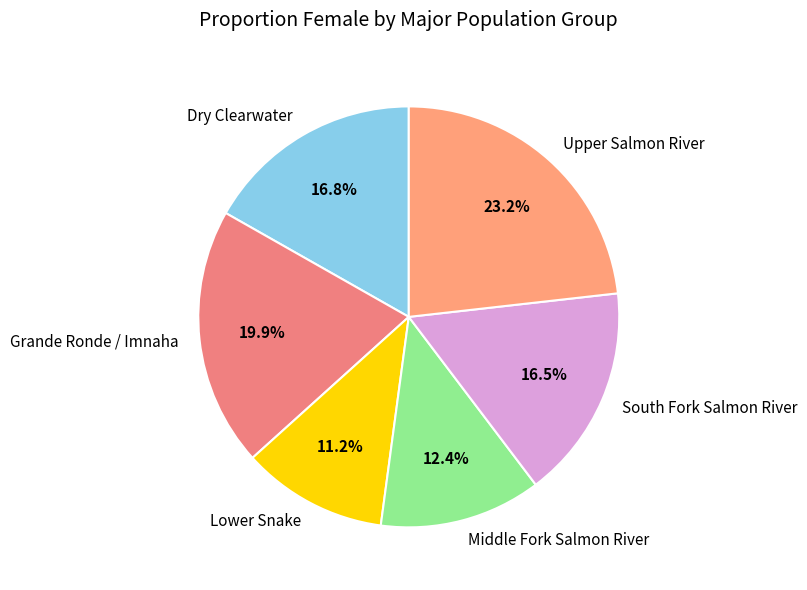

Combined, do Dry Clearwater and Grande Ronde / Imnaha account for over 50%?

No